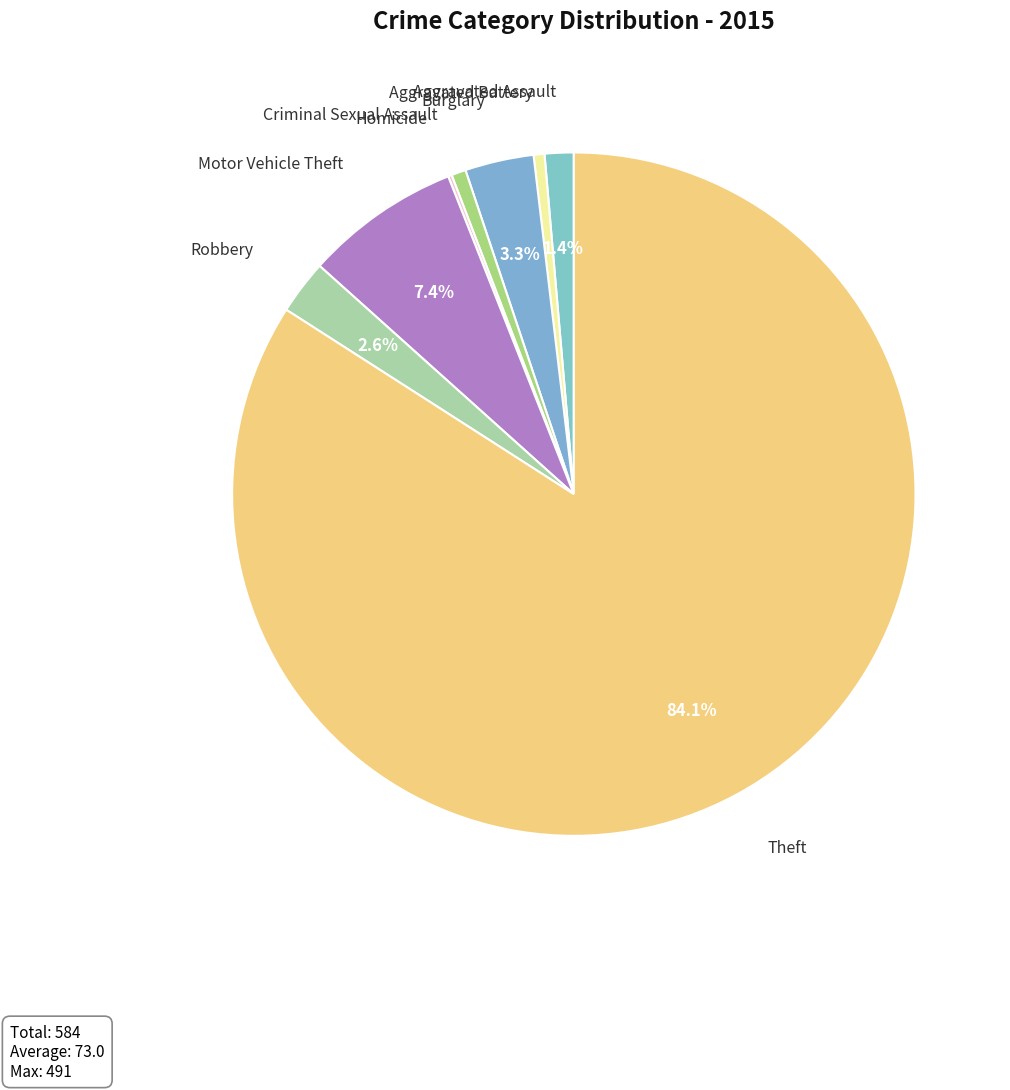

To the nearest percent, what is the average slice percentage?

12%